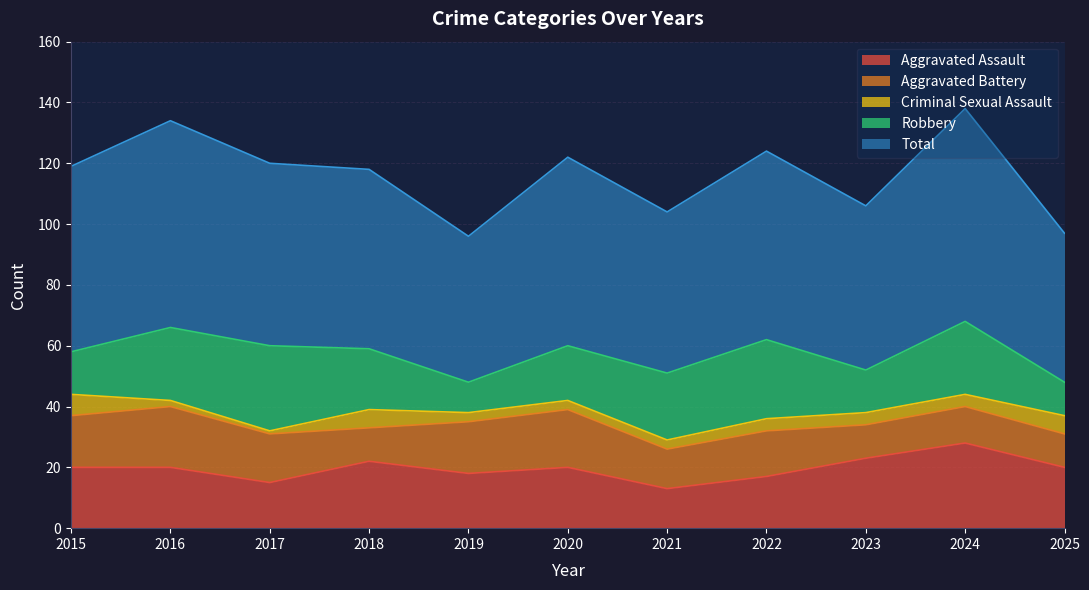

What is the average value of the Criminal Sexual Assault series?

4